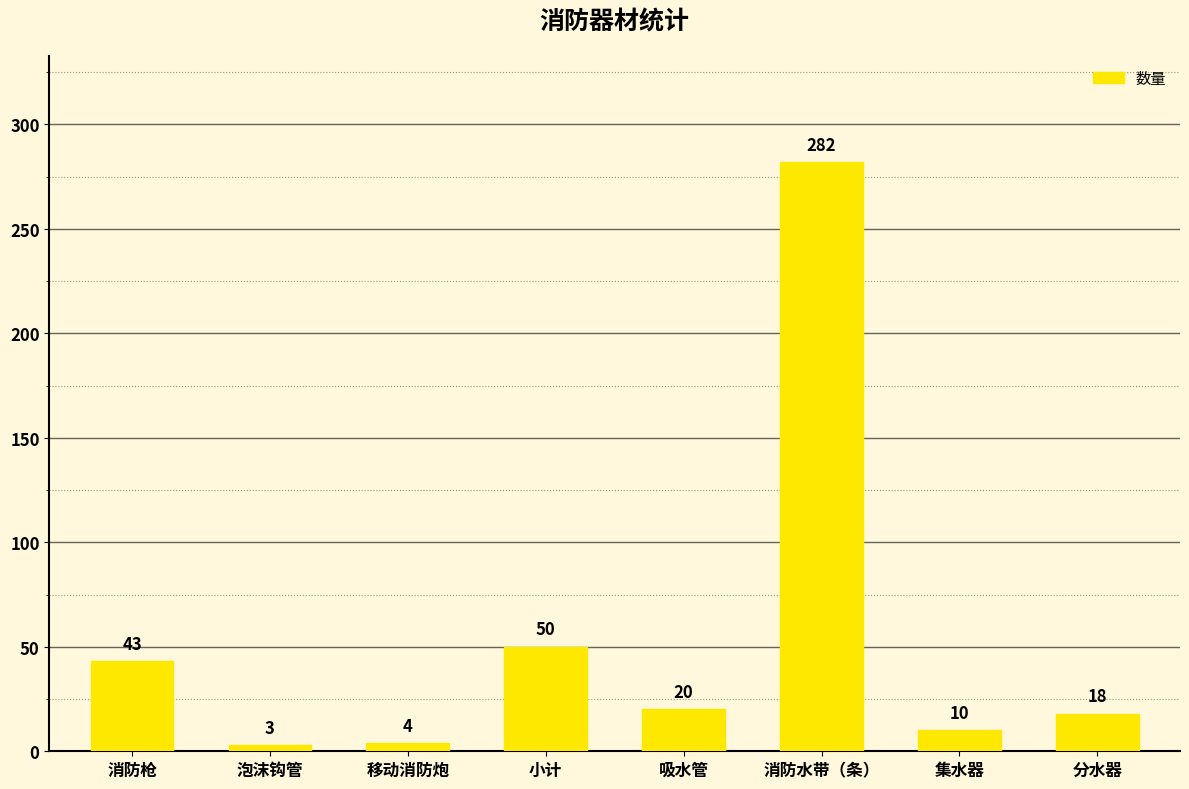

Rank the categories by value from lowest to highest.

泡沫钩管, 移动消防炮, 集水器, 分水器, 吸水管, 消防枪, 小计, 消防水带（条）